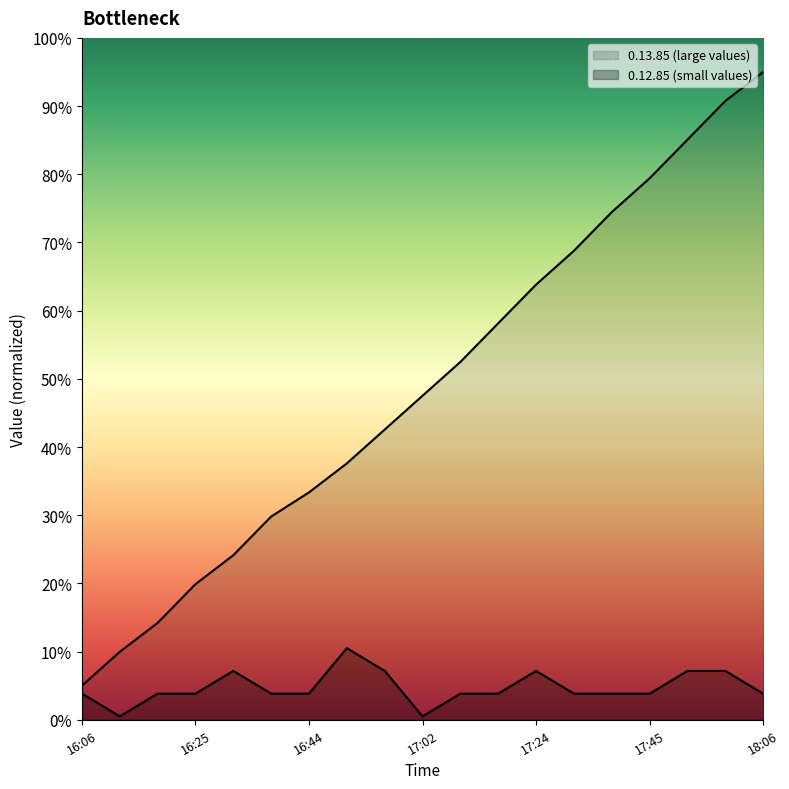

What value does the 0.13.85 (large values) series have at 17:24?

63.8